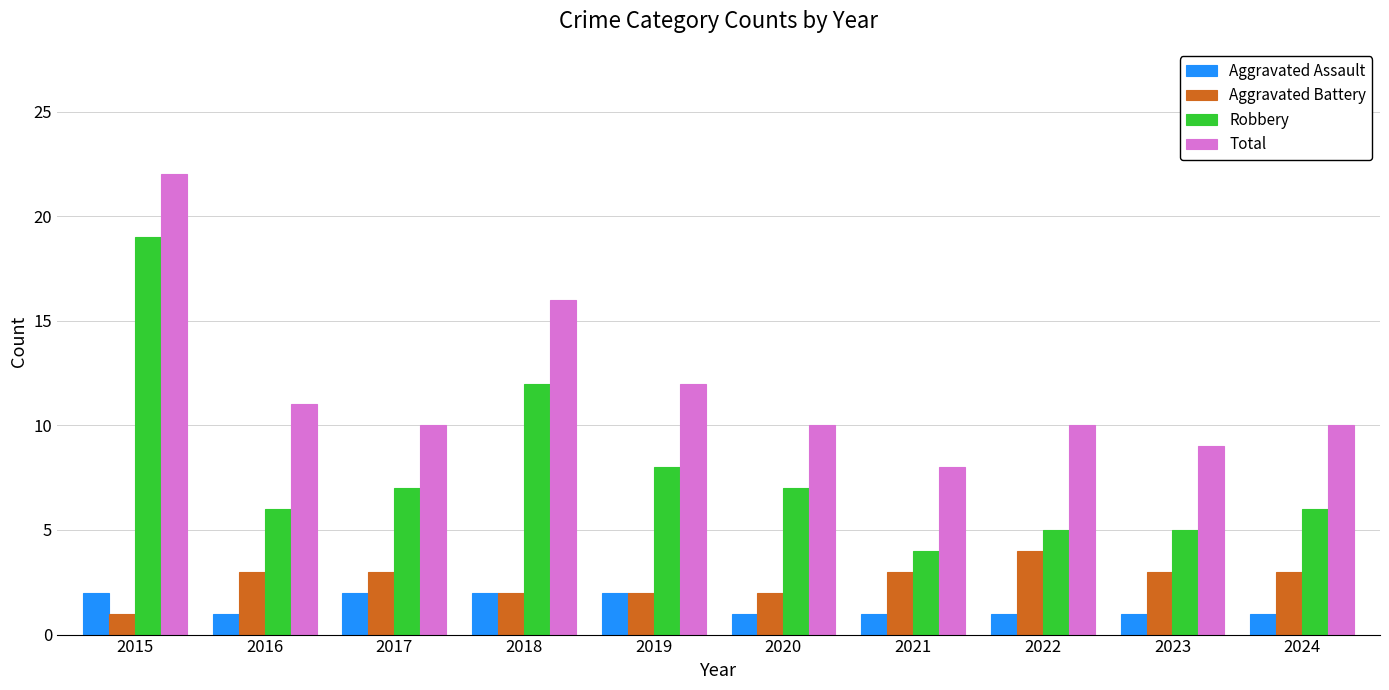

Between 2019 and 2022, which series saw the biggest shift?

Robbery